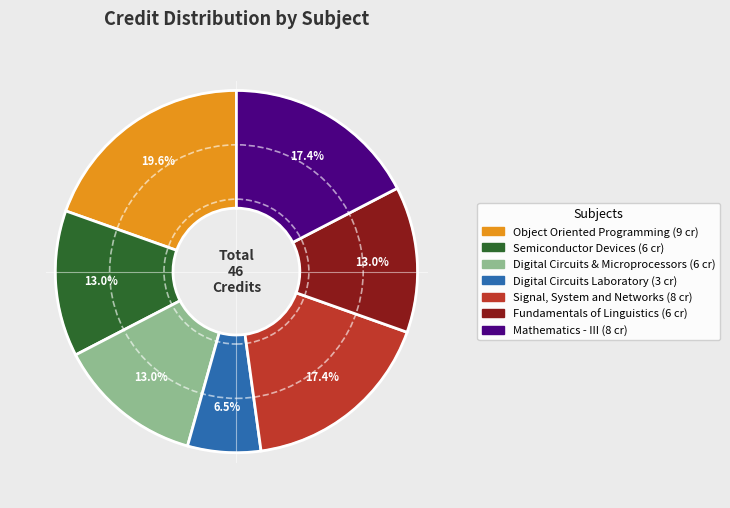

Approximately how many times larger is the value at Fundamentals of Linguistics compared to Semiconductor Devices?

1.0